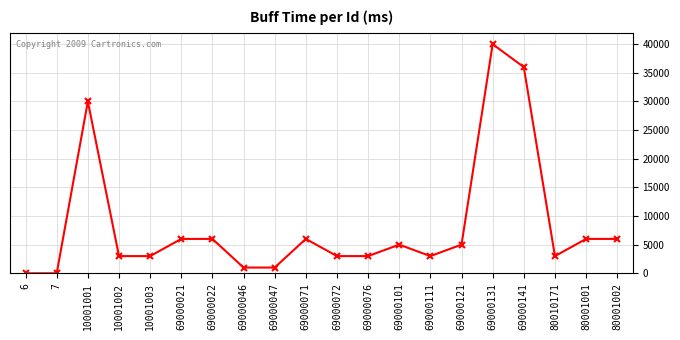

Where is the first local maximum?

10001001